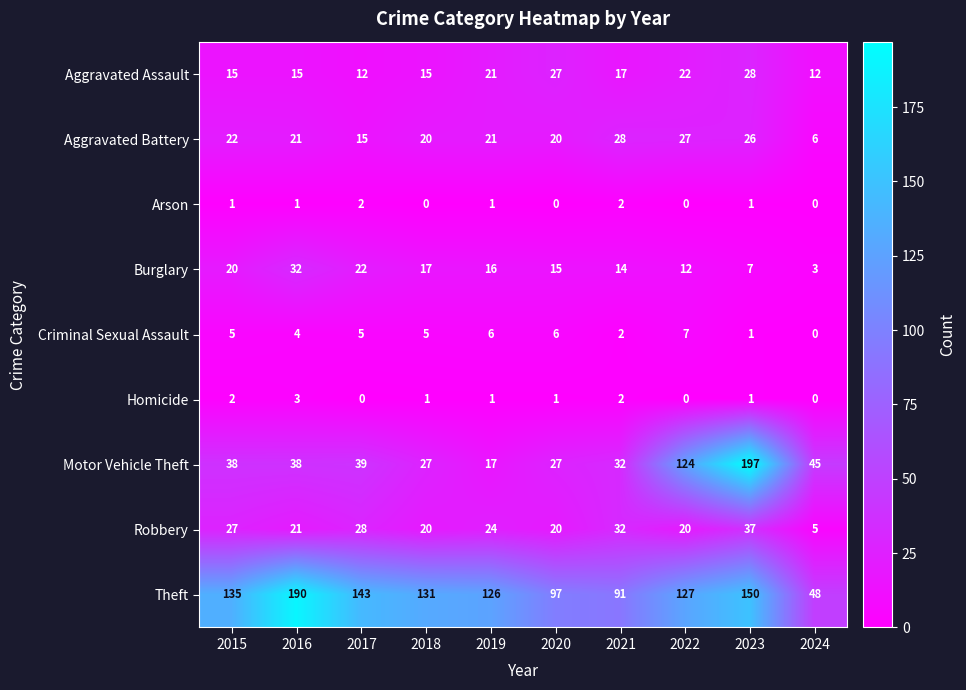

True or false: Motor Vehicle Theft has a value of 38 at 2016.

True